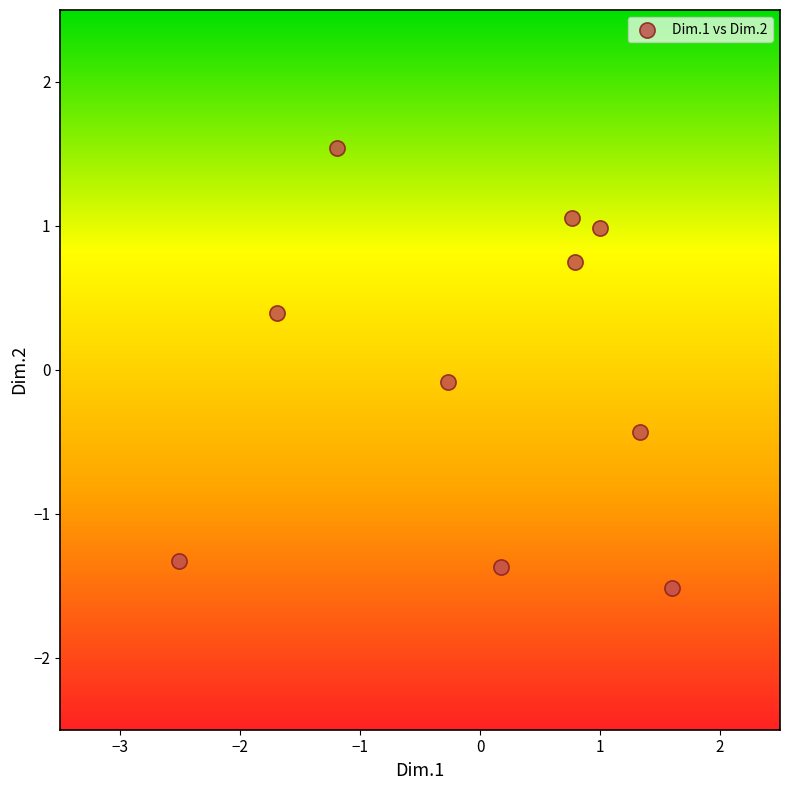

What is the range of Y values (max minus min)?

3.1